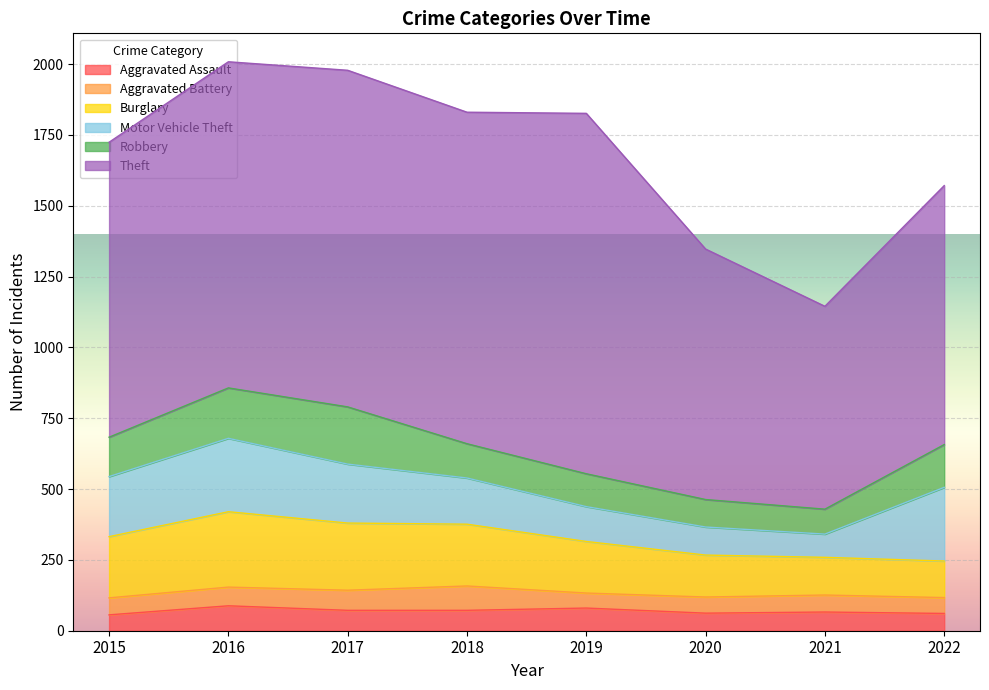

The Aggravated Assault series shows 100 at 2015. True or false?

False